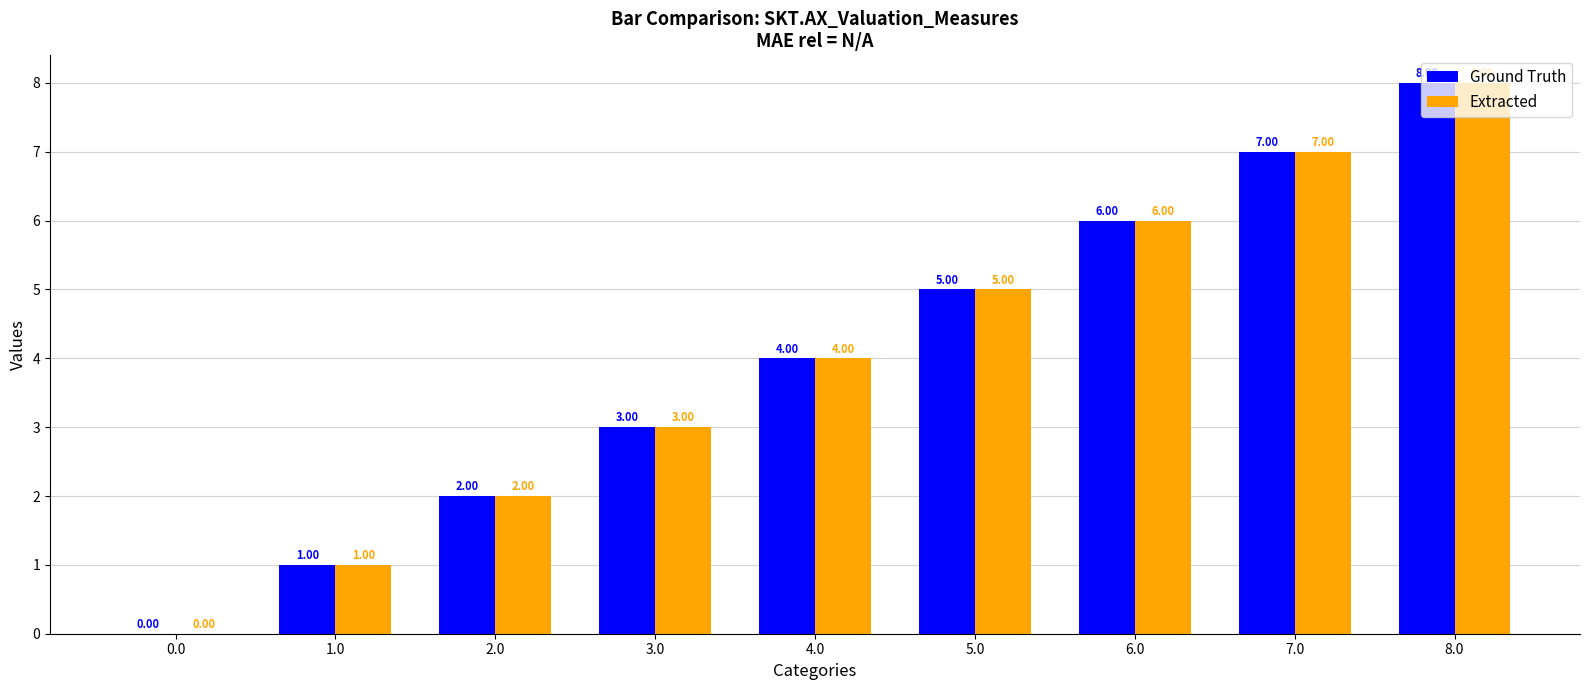

What is the sum of the Extracted values at 1.0 and 4.0?

5